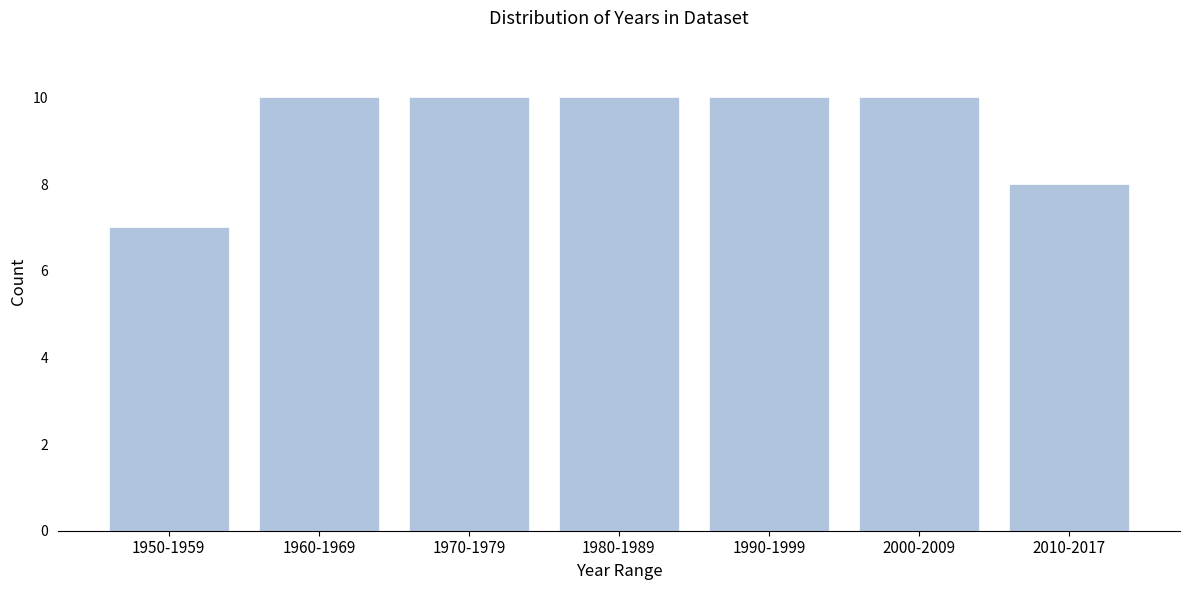

Reading right to left, list all the values displayed in this chart.

2010-2017=8	2000-2009=10	1990-1999=10	1980-1989=10	1970-1979=10	1960-1969=10	1950-1959=7